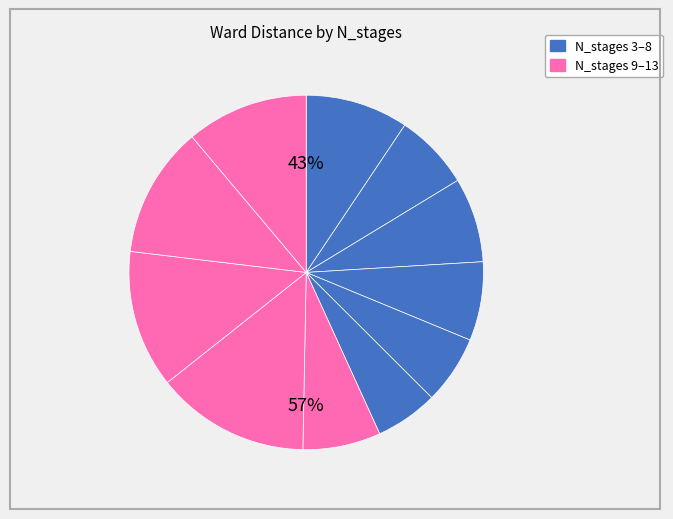

To the nearest percent, what portion does 3 represent?

9%